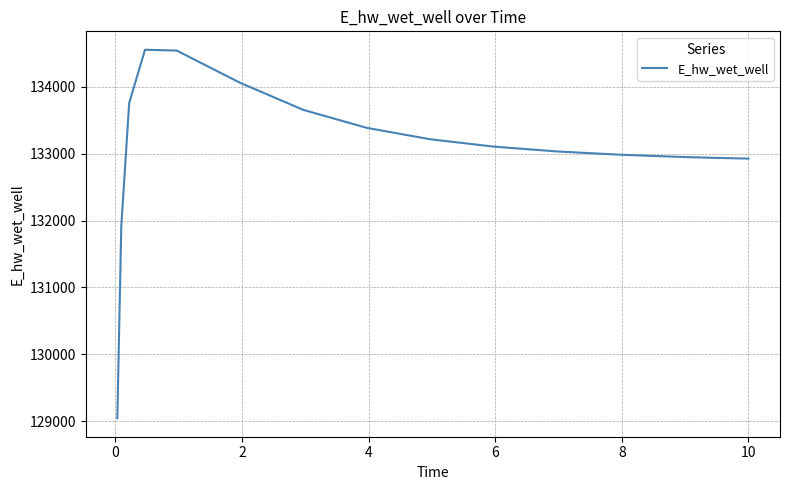

How many lines are shown in the chart?

1